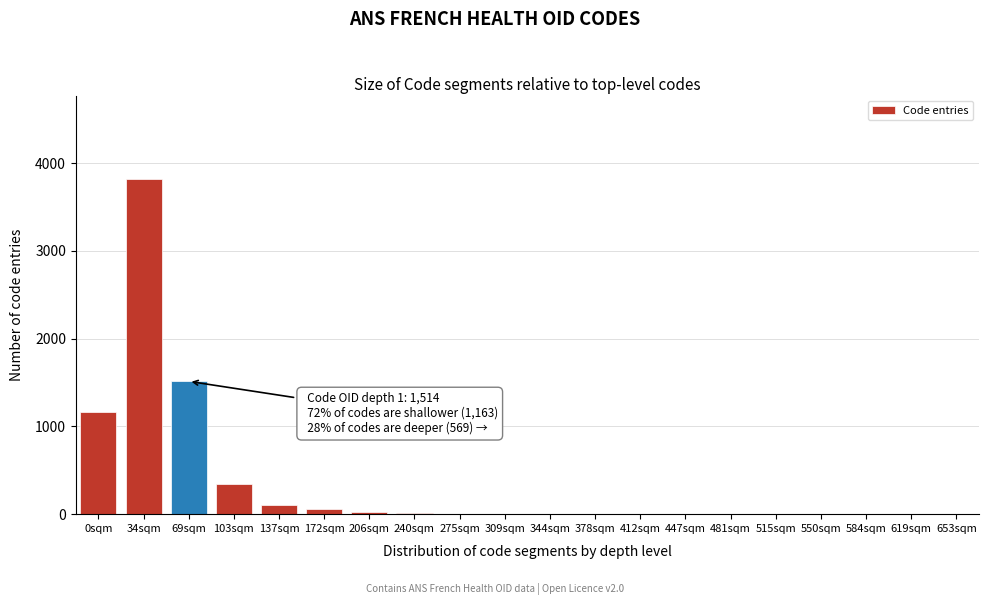

Where is the data nearest to the value 1909?

69sqm